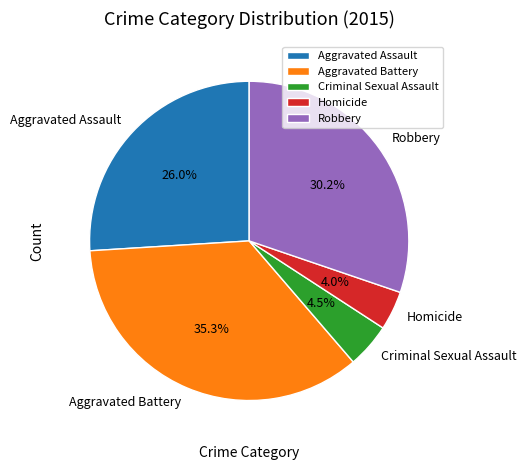

Rank the categories by value from highest to lowest.

Aggravated Battery, Robbery, Aggravated Assault, Criminal Sexual Assault, Homicide